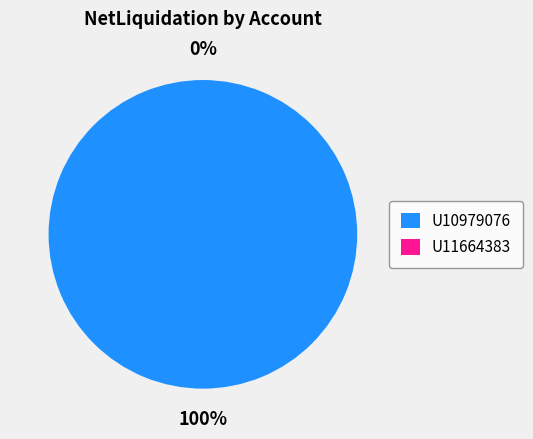

What percentage is NOT represented by U11664383?

100.0%